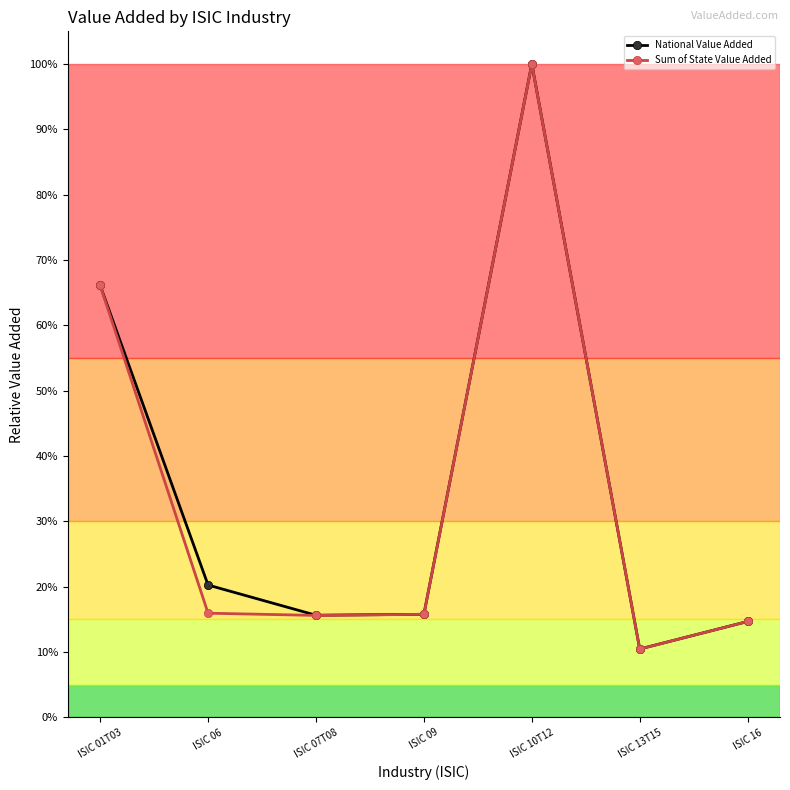

Which category has the lowest value in the Sum of State Value Added series?

ISIC 13T15